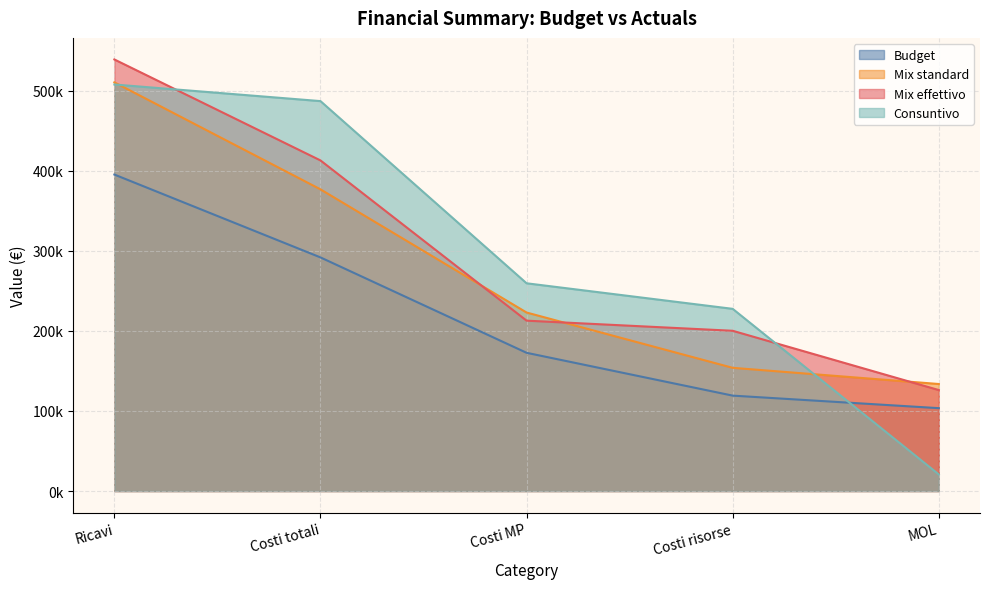

What is the label of the 3rd point from the left?

Costi MP